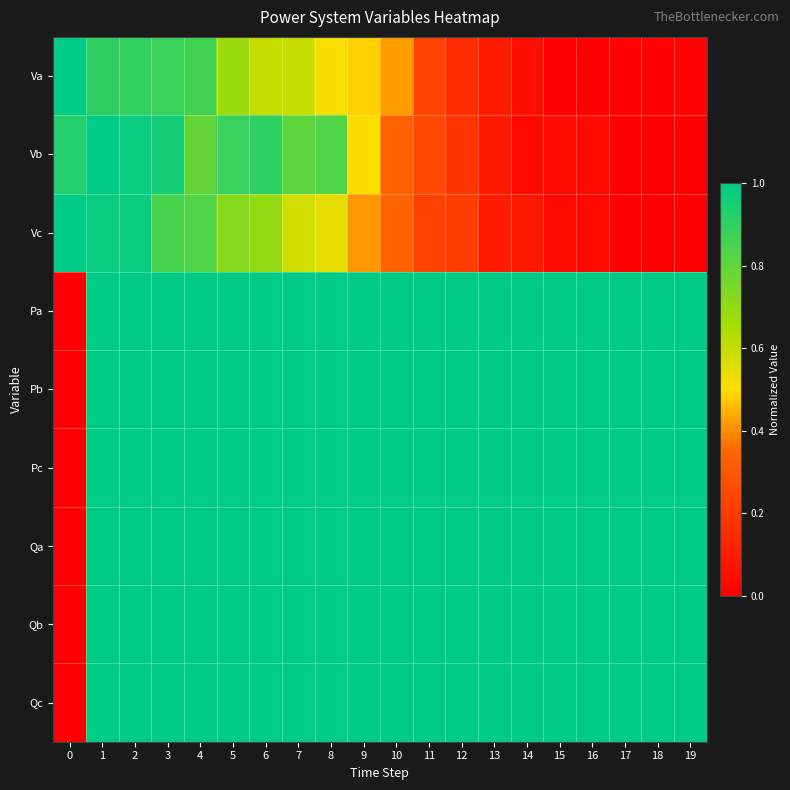

What is the spread (max minus min) of values at 15?

1.0